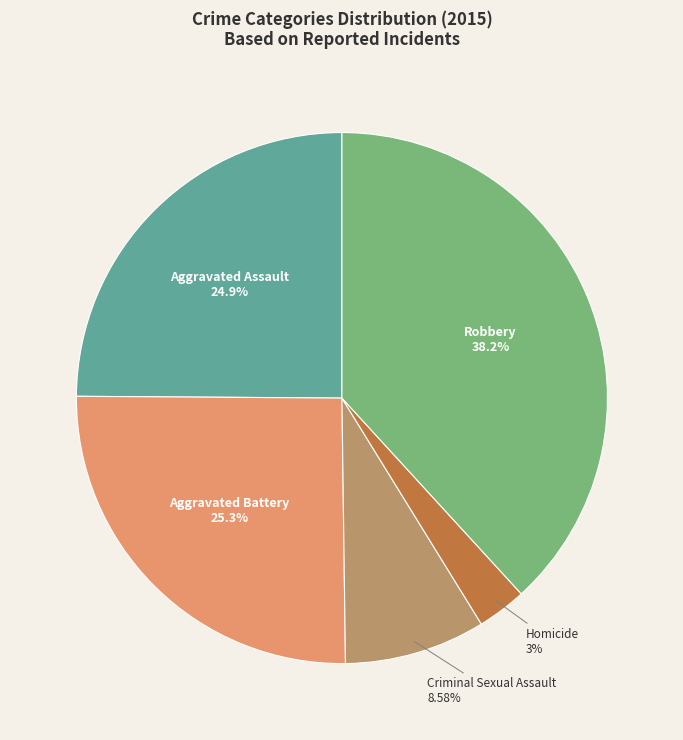

Does Robbery represent more than half of the total?

No